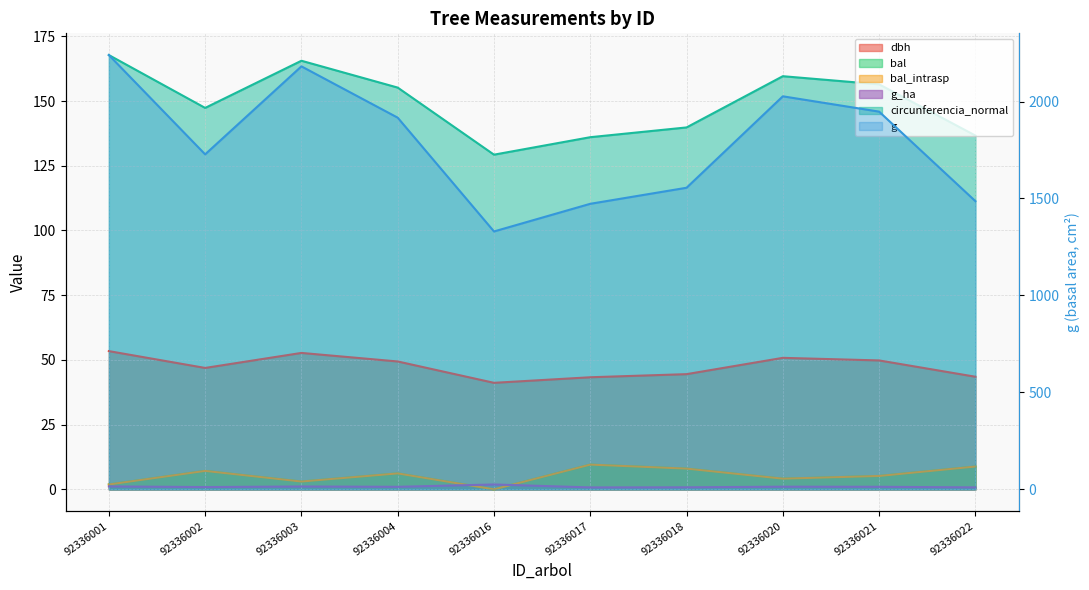

The bal_intrasp series shows 3.0 at 92336003. True or false?

True